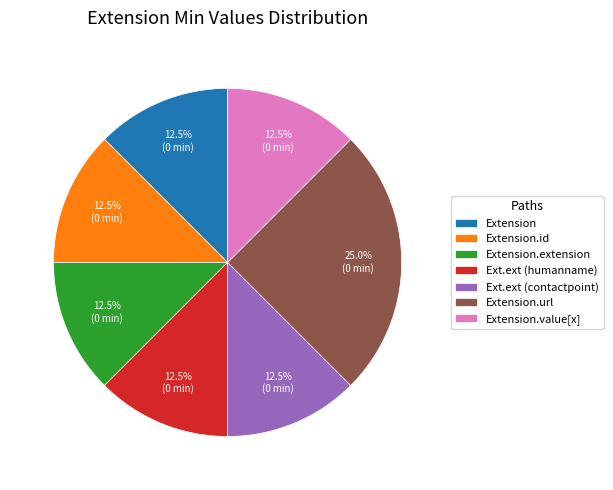

What portion of the pie excludes Extension.value[x]?

87.5%